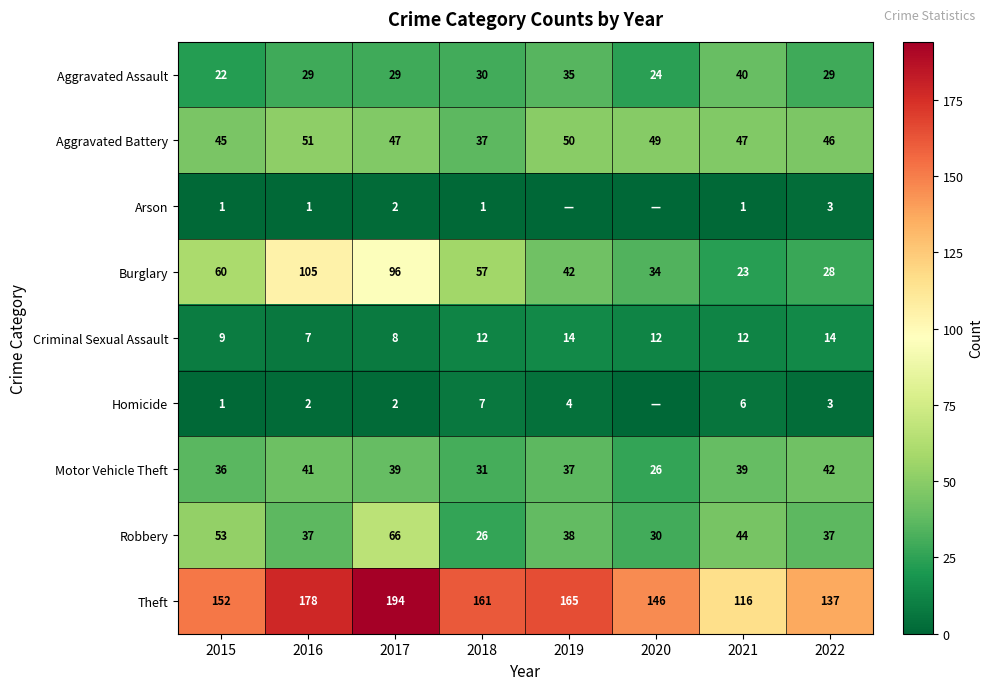

What is the difference between the Burglary values at 2015 and 2021?

37